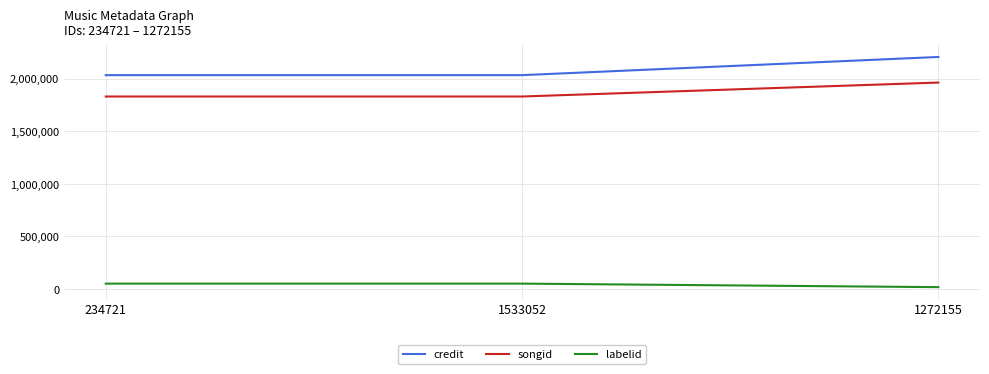

Rank the series by their maximum value, from highest to lowest.

credit, songid, labelid